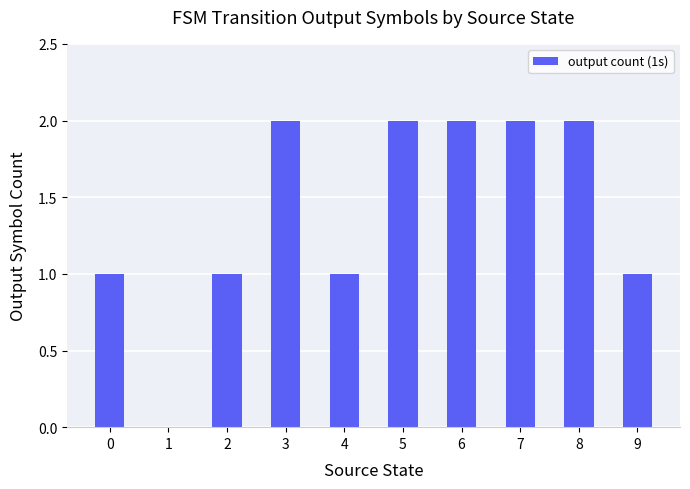

What is the greatest value displayed?

2